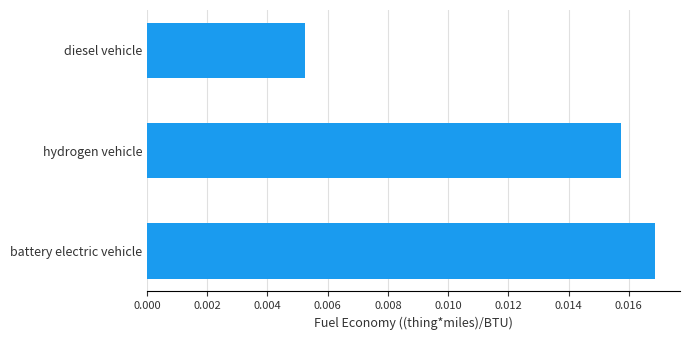

Does the chart contain stacked bars?

No